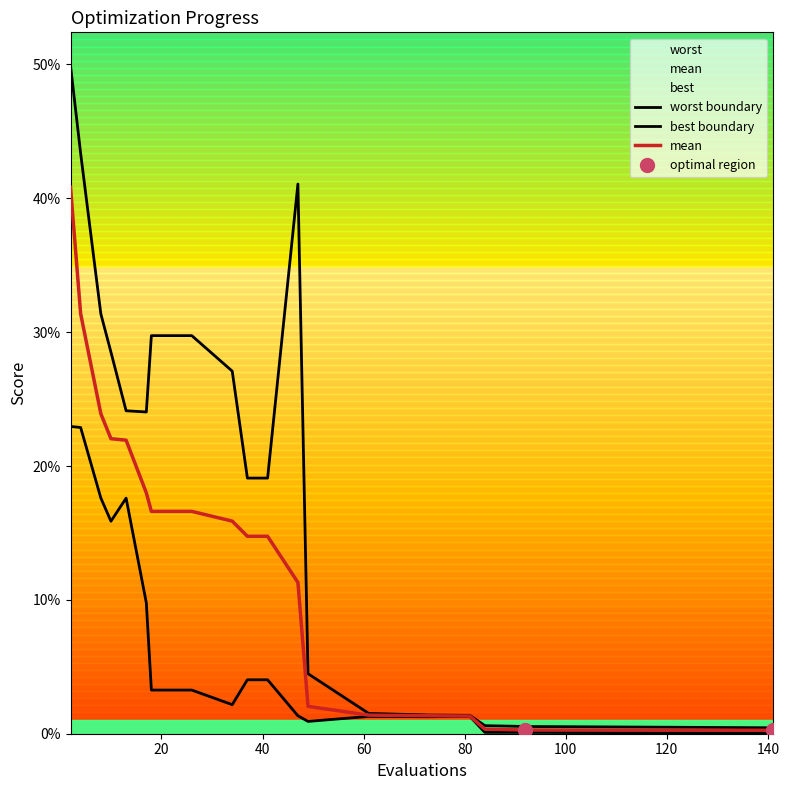

Does the chart have visible grid lines?

No